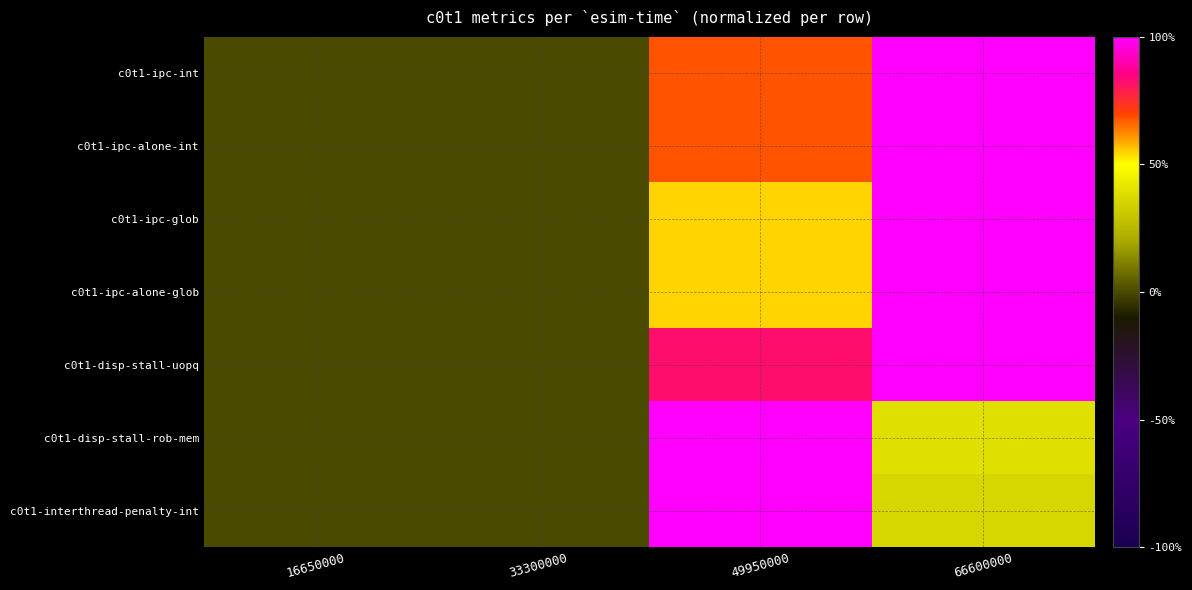

What is the spread (max minus min) of values at 49950000?

0.5